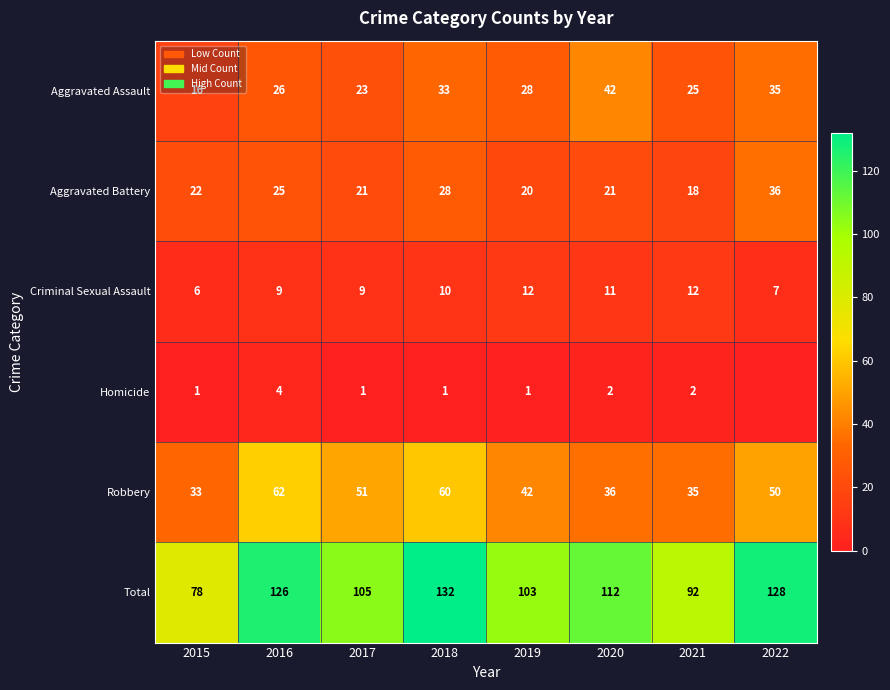

What is the minimum value for Aggravated Battery?

18